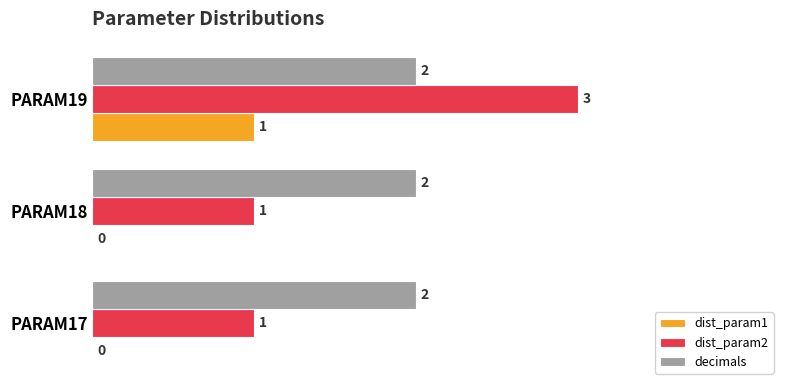

The decimals series shows 2 at PARAM18. True or false?

True